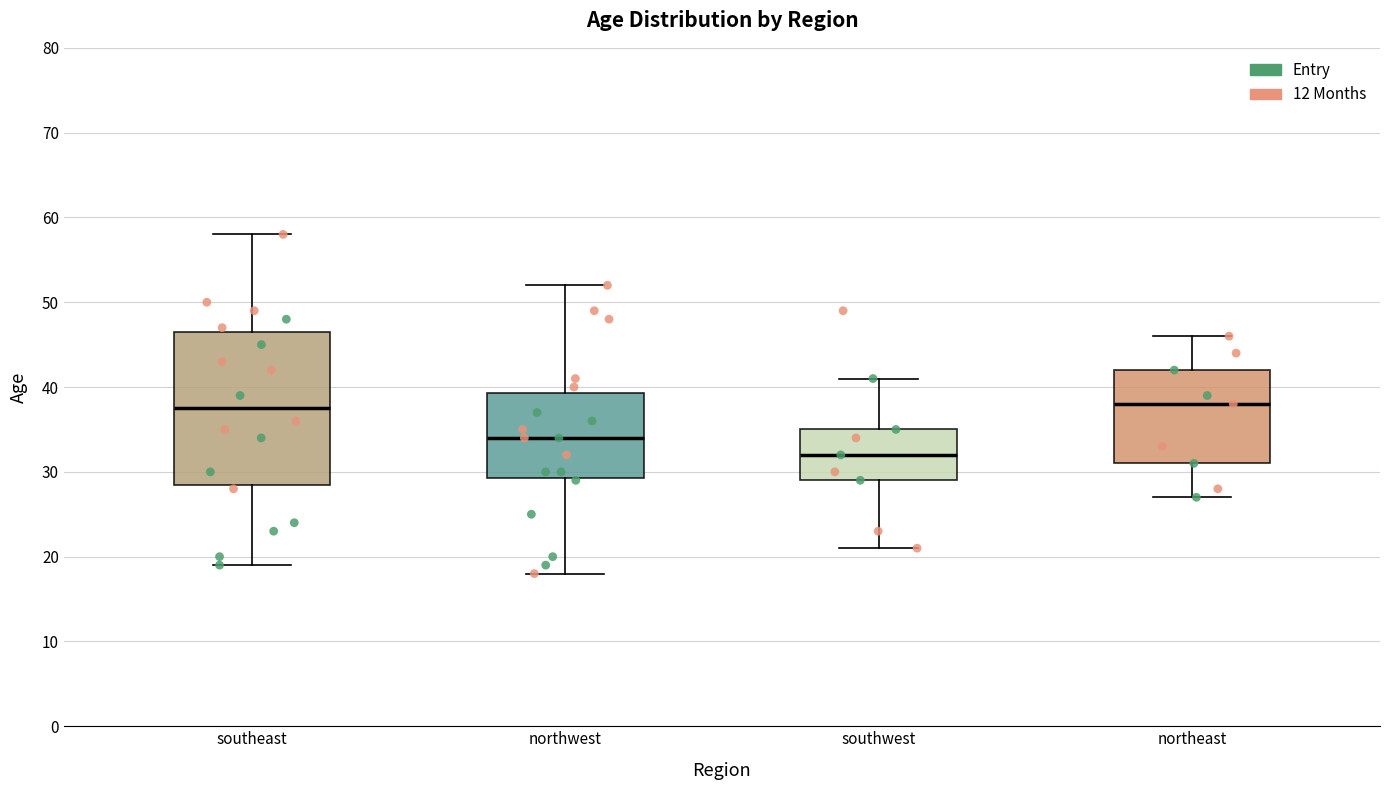

Reading left to right, read every box against the y-axis: the position of its median line, the range the box covers, and the ends of its whiskers. The values are not printed on the chart, so give them approximately, as read against the axis.

southeast: median 38, box 29 to 47, whiskers 19 to 58
northwest: median 34, box 29 to 39, whiskers 18 to 52
southwest: median 32, box 29 to 35, whiskers 21 to 41
northeast: median 38, box 31 to 42, whiskers 27 to 46